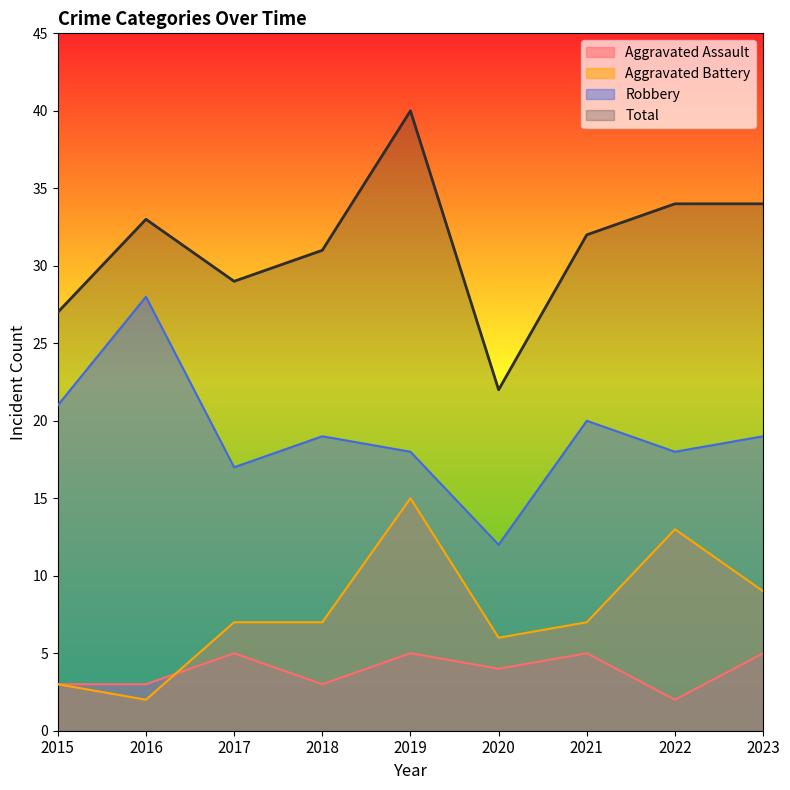

Does the chart display data point markers on the line(s)?

No